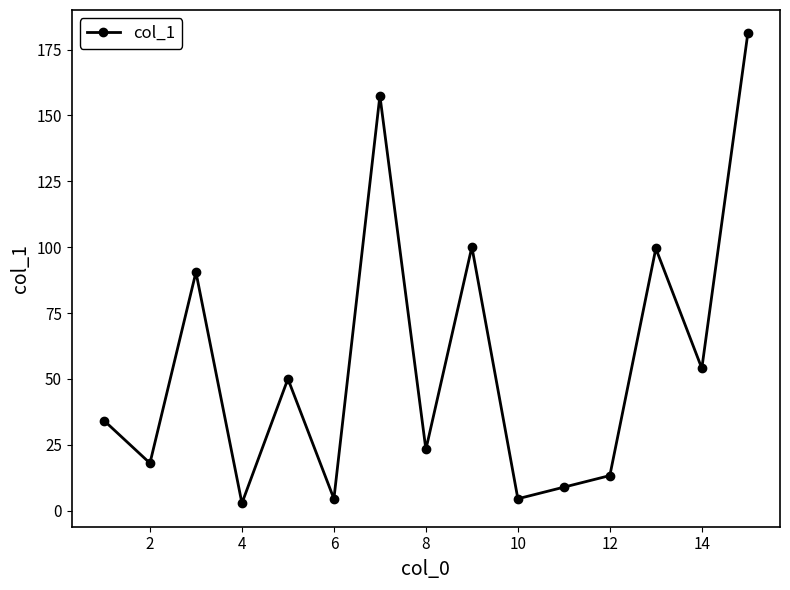

What is the value of the 5th point from the left?

50.0